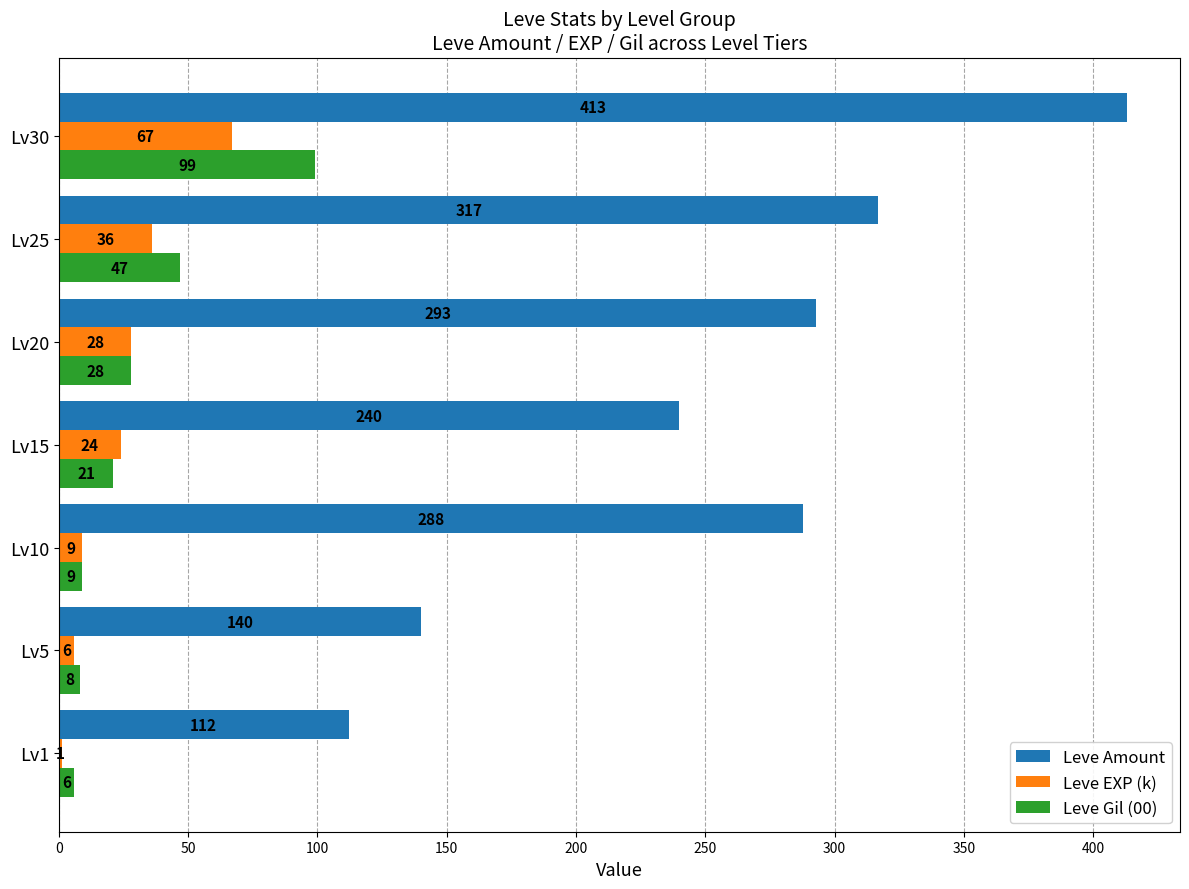

At which label is Leve Gil (00) closest to 52?

Lv25